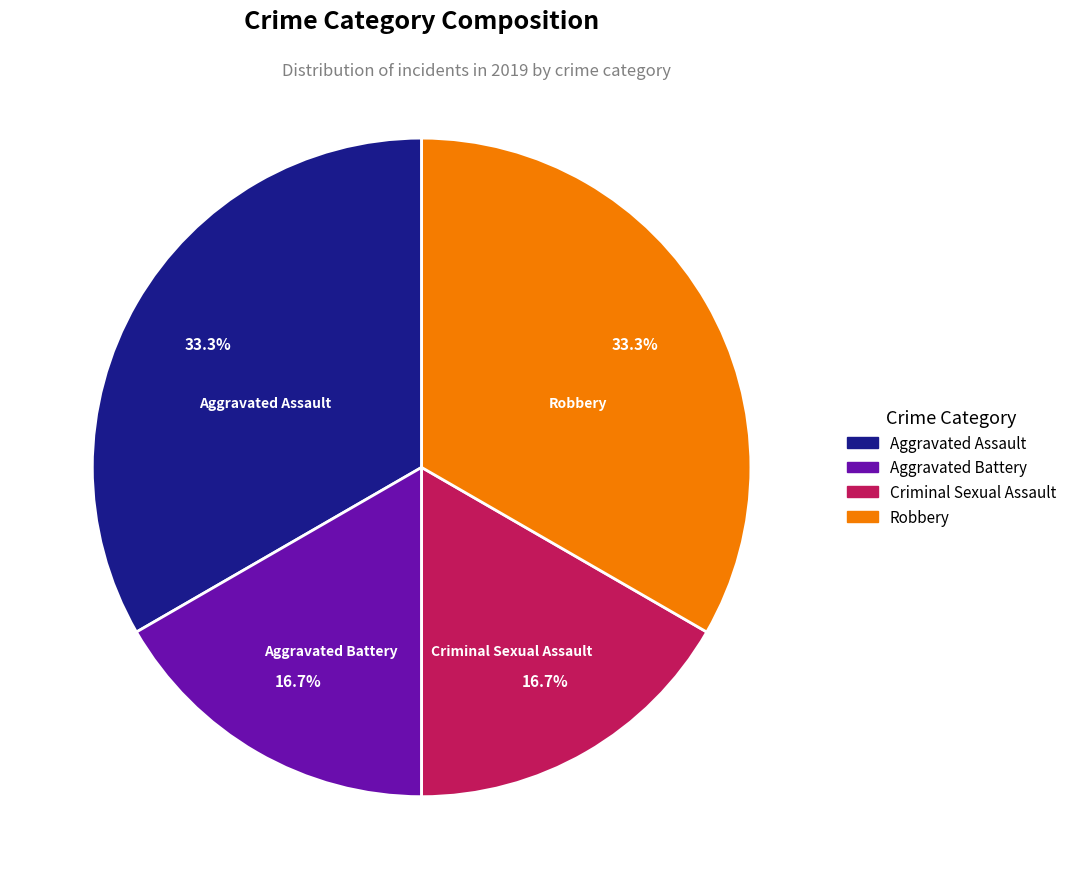

Is there any slice that represents more than half of the pie?

No